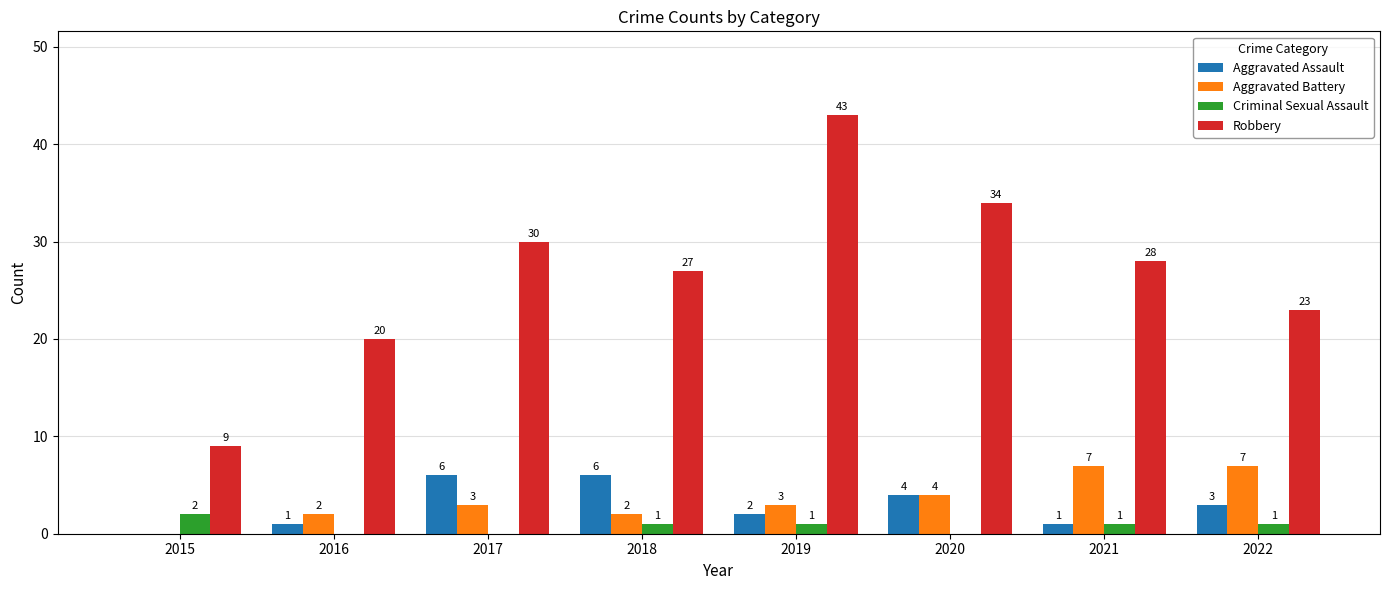

Reading left to right, what are all the values shown in this chart?

Aggravated Assault: 2015=0	2016=1	2017=6	2018=6	2019=2	2020=4	2021=1	2022=3
Aggravated Battery: 2015=0	2016=2	2017=3	2018=2	2019=3	2020=4	2021=7	2022=7
Criminal Sexual Assault: 2015=2	2016=0	2017=0	2018=1	2019=1	2020=0	2021=1	2022=1
Robbery: 2015=9	2016=20	2017=30	2018=27	2019=43	2020=34	2021=28	2022=23